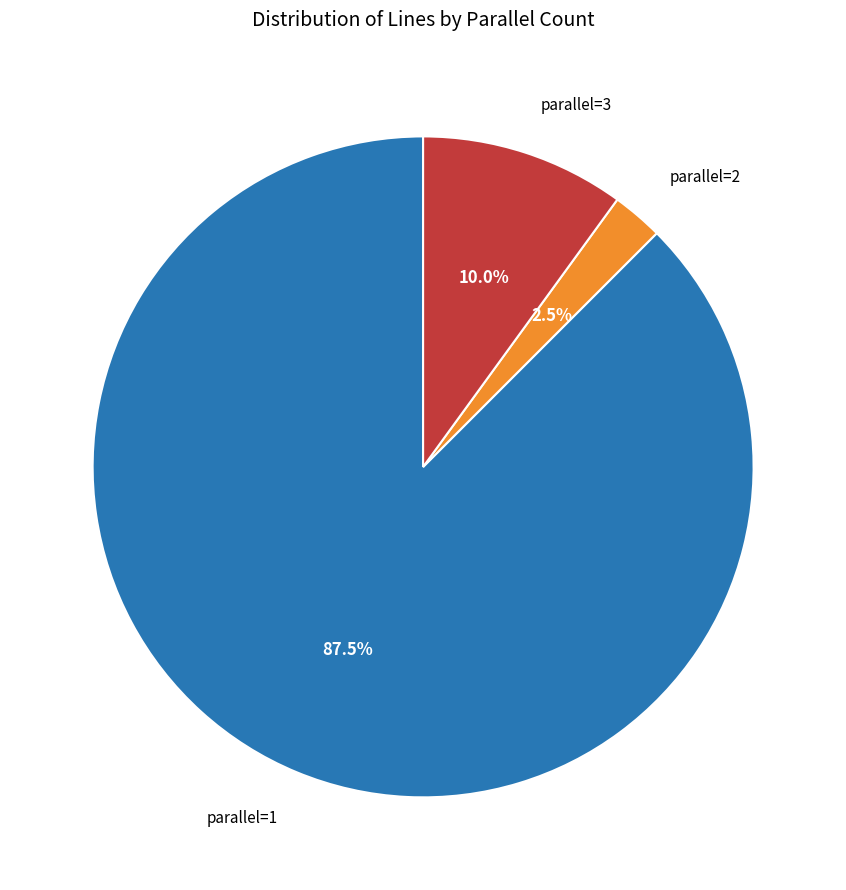

To the nearest percent, what is the average slice percentage?

33%